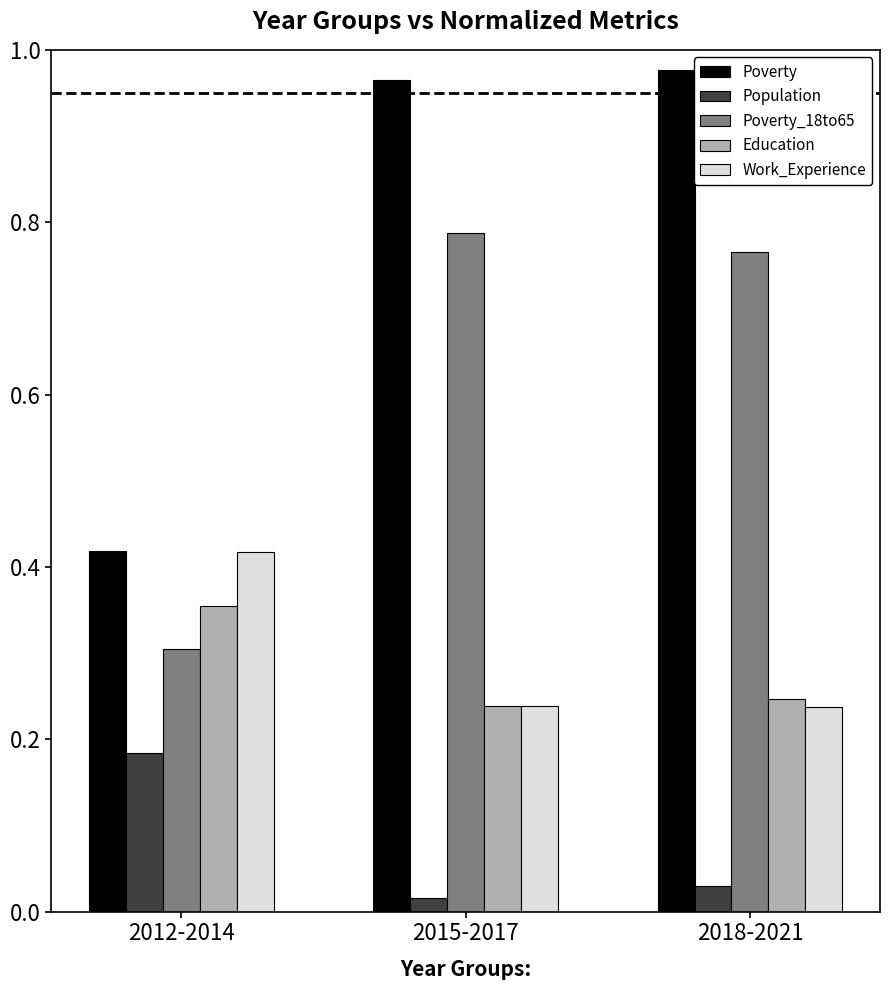

The Poverty series shows 1.6 at 2015-2017. True or false?

False